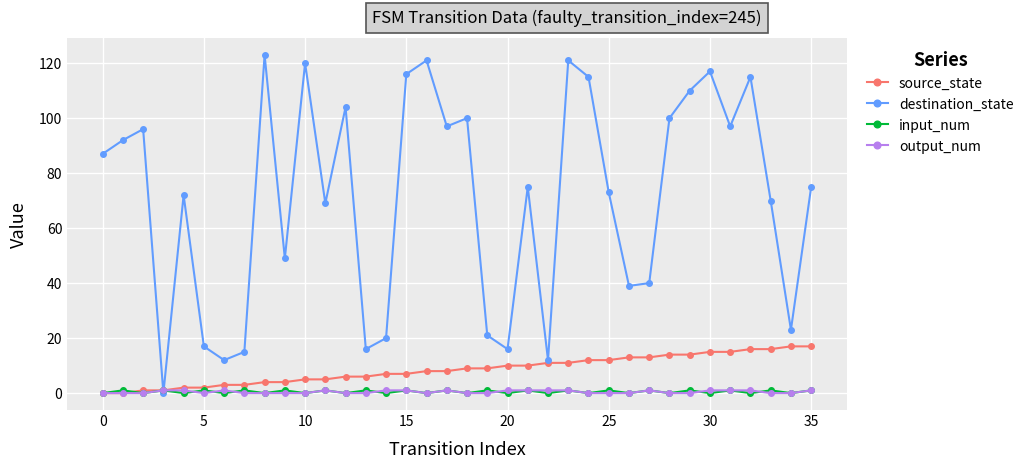

Which series has the widest spread of values?

destination_state